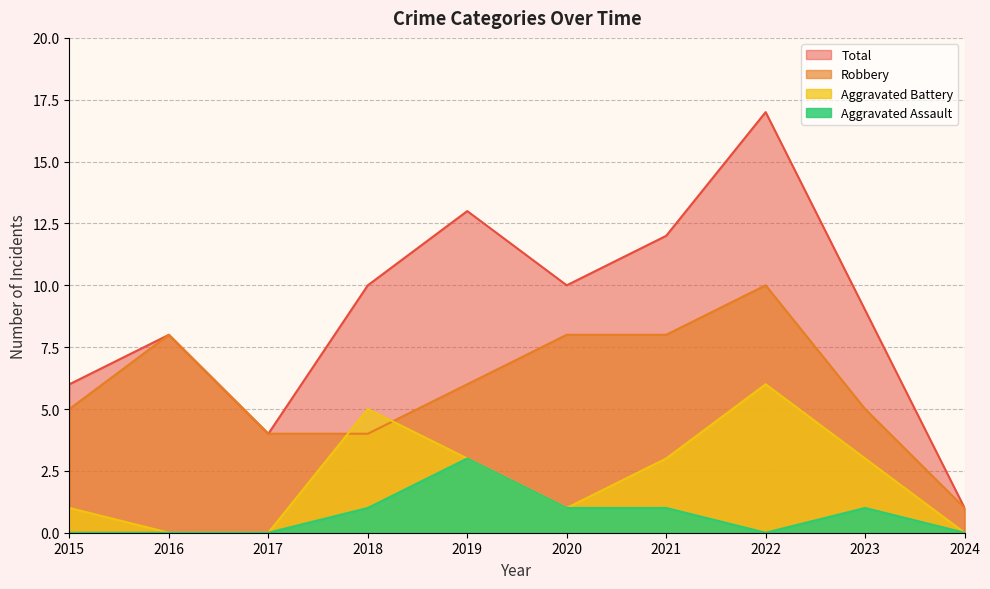

The value of Total at 2018 is 4. True or false?

False